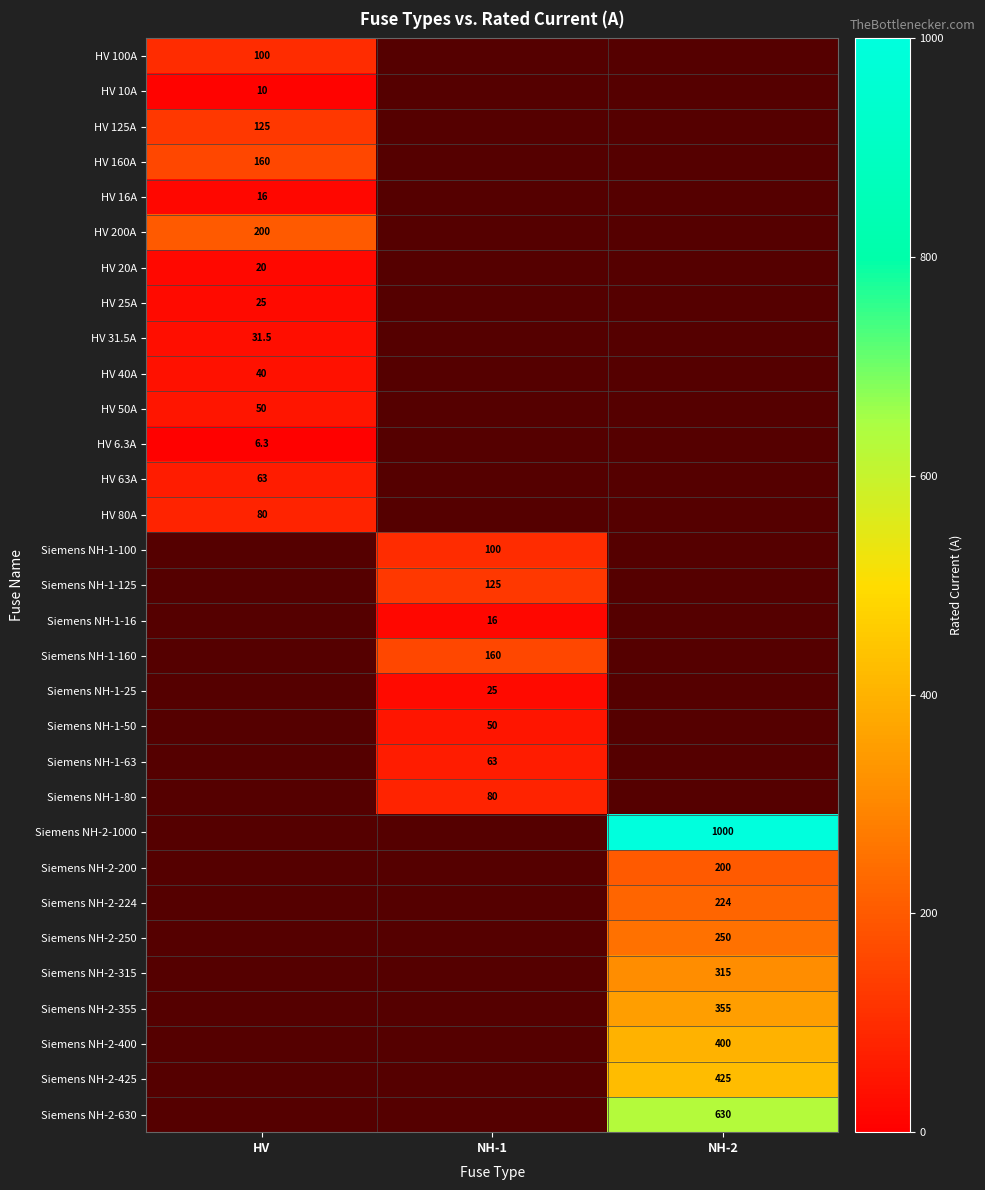

Between NH-2 and HV, which is larger?

HV